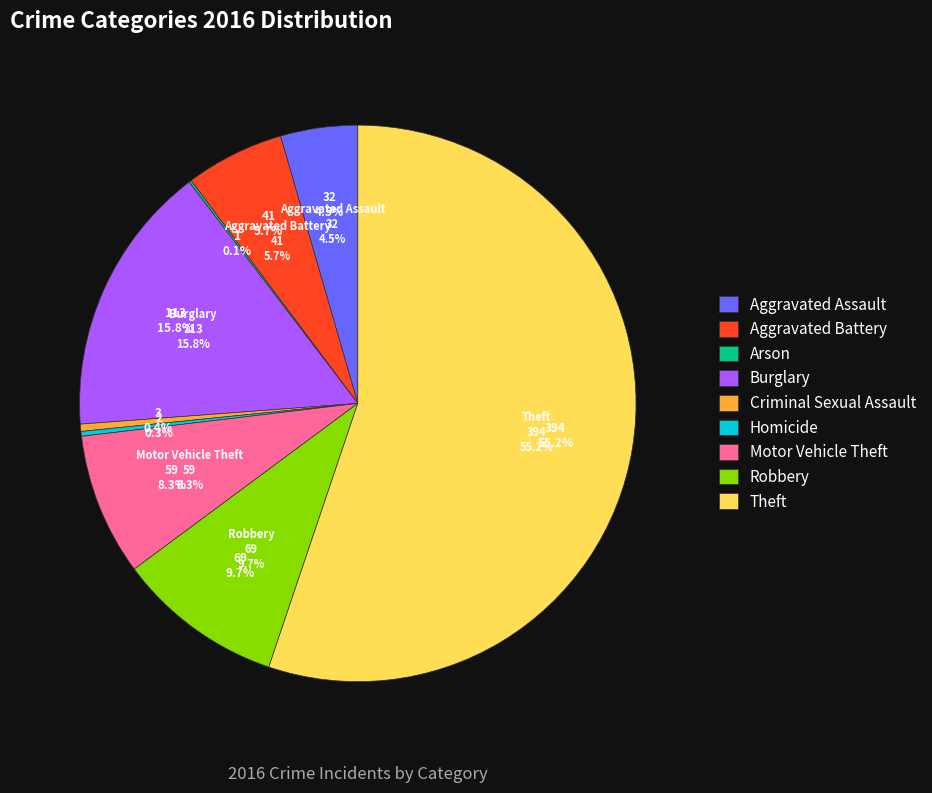

How many segments does this pie chart have?

9